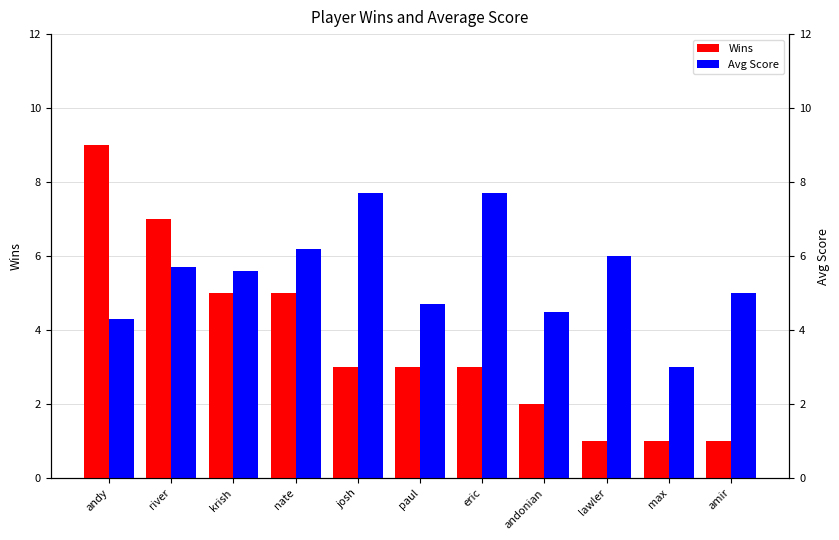

What are all the series names shown in the legend?

Wins, Avg Score